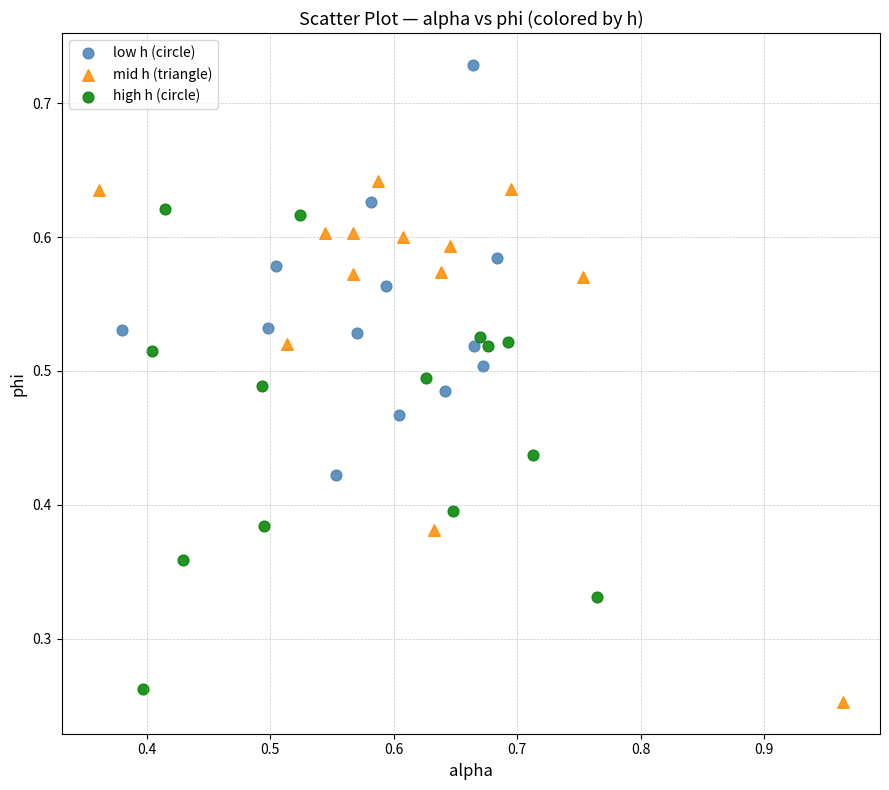

Which series has the widest spread of Y values?

mid h (triangle)